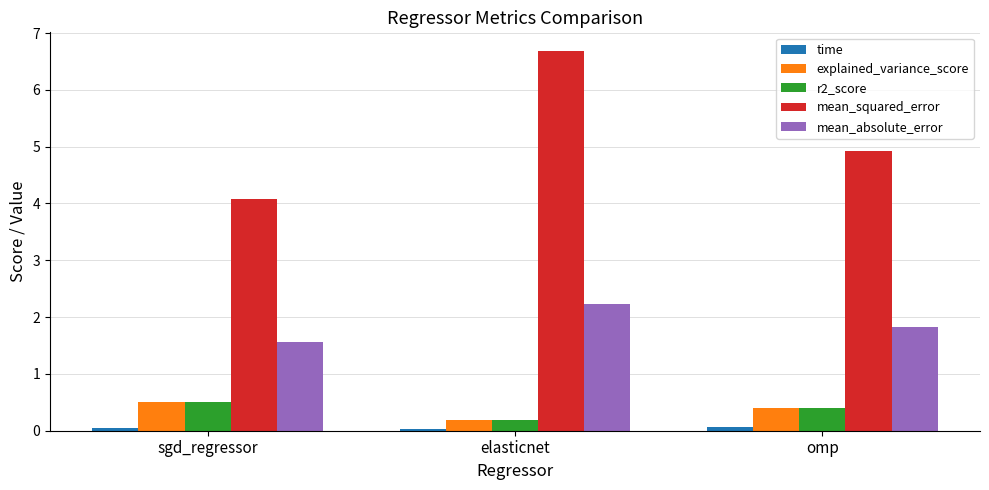

Which series changed the most between sgd_regressor and elasticnet?

mean_squared_error